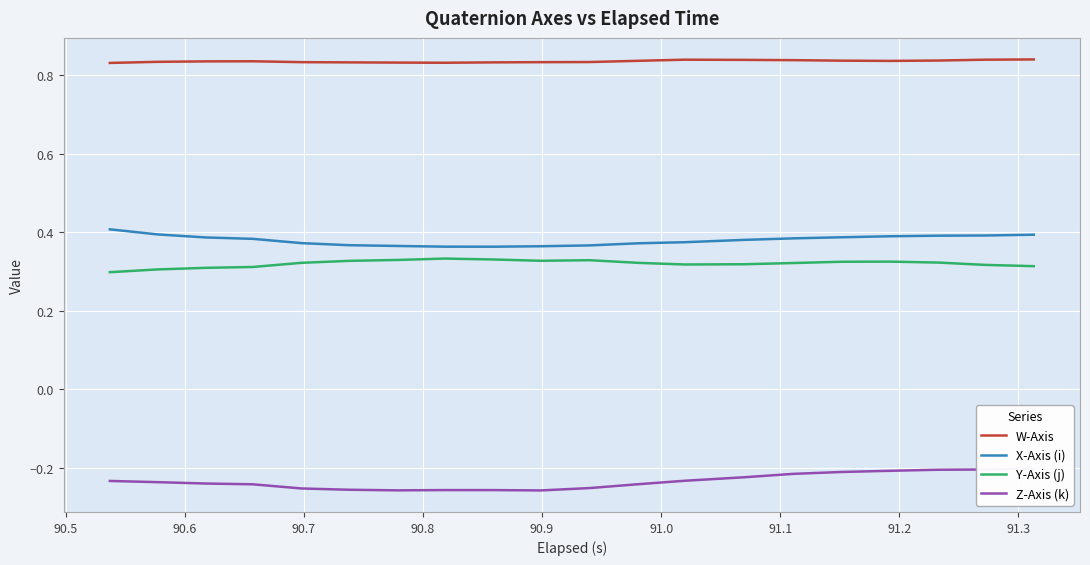

True or false: W-Axis and X-Axis (i) intersect in this chart.

False